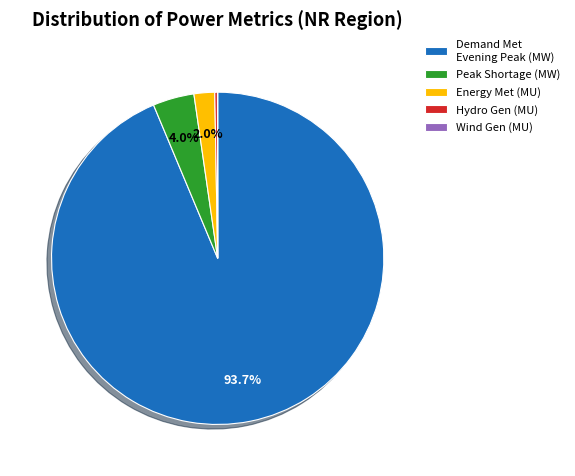

What is the total percentage of Peak Shortage (MW) and Energy Met (MU)?

6.0%